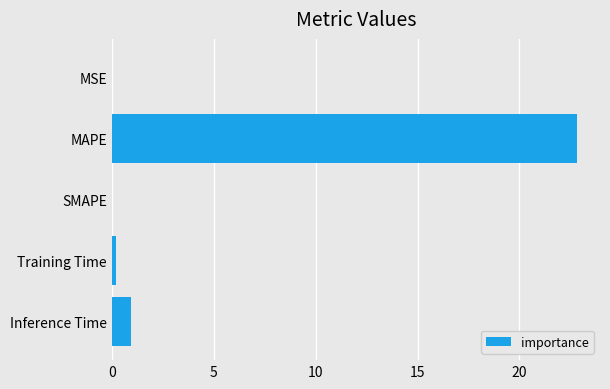

The chart shows a value of 0.0 at MSE. True or false?

True